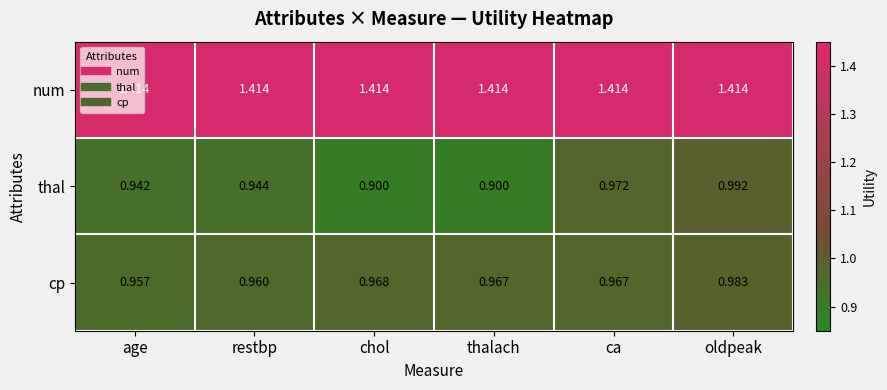

Which series changed the most between restbp and chol?

thal